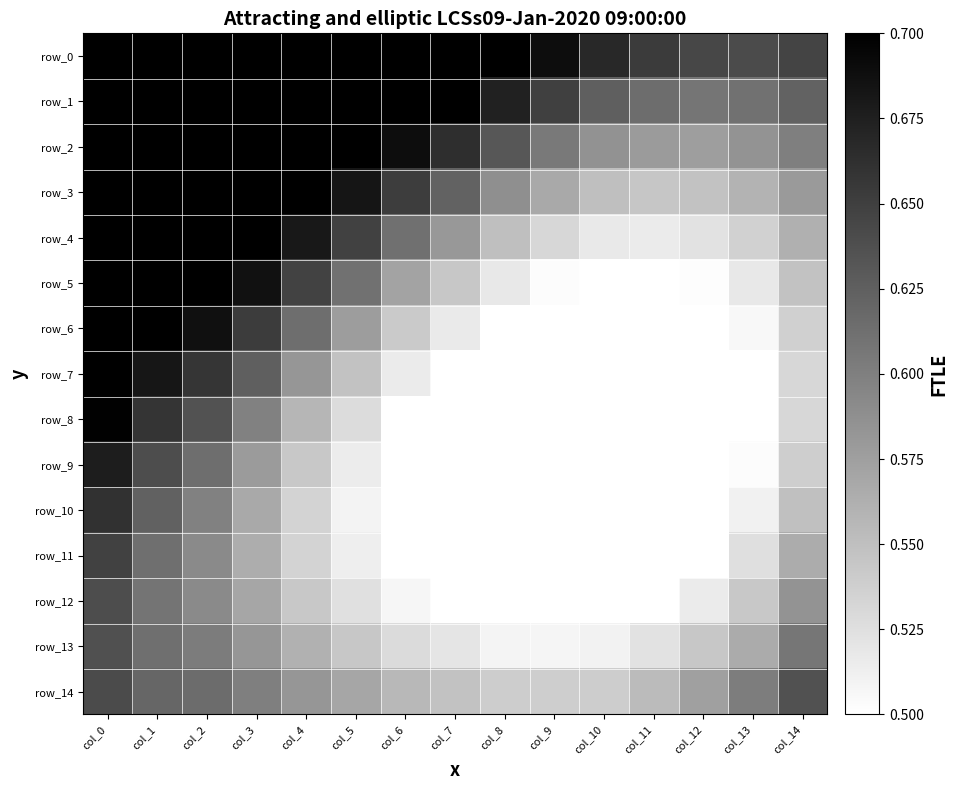

What is the difference between the second highest and minimum values in the row_1 series?

0.2